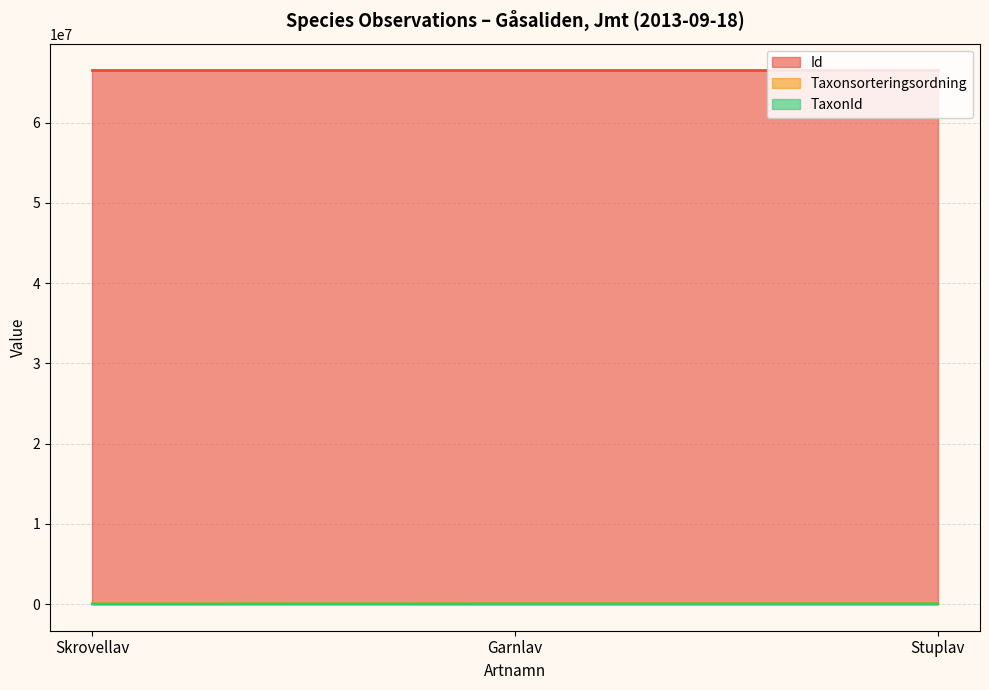

What are all the series names shown in the legend?

Id, Taxonsorteringsordning, TaxonId